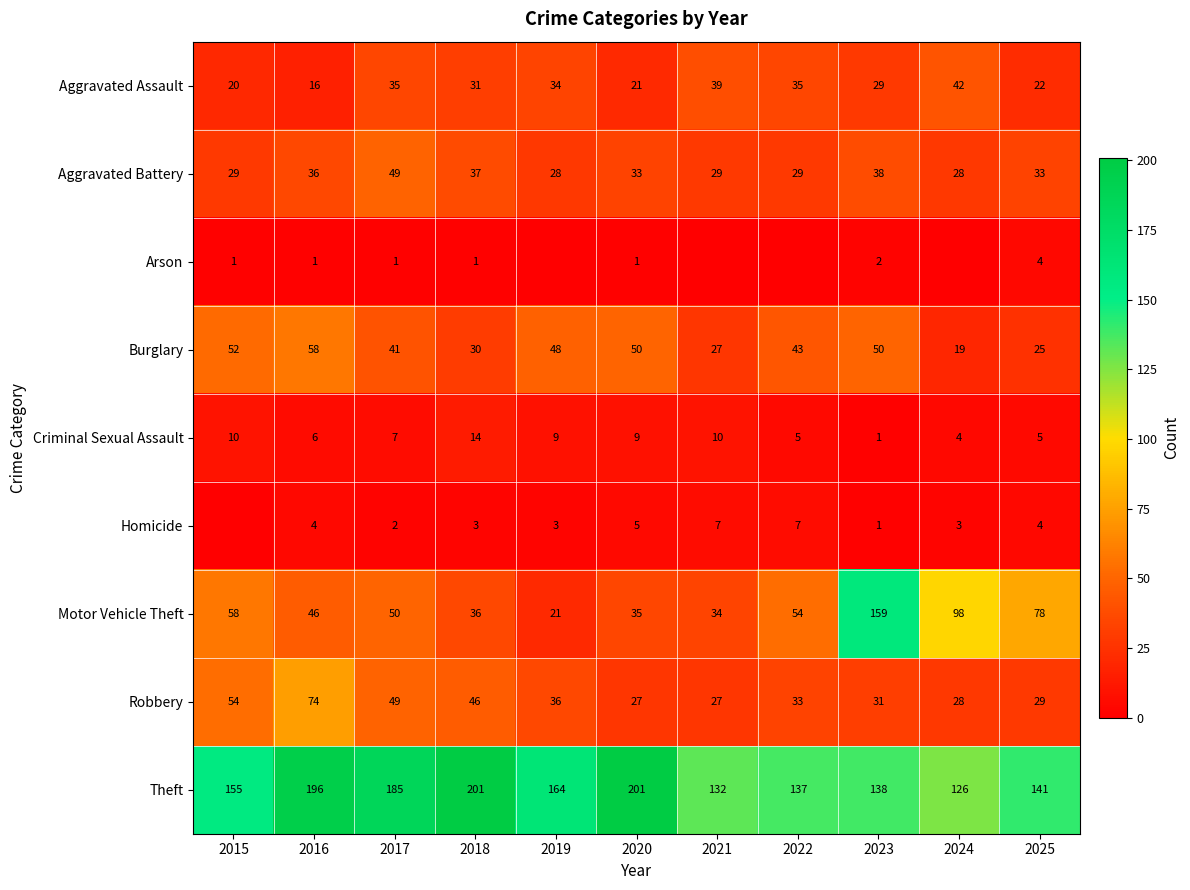

What is the total value across all series at 2019?

343